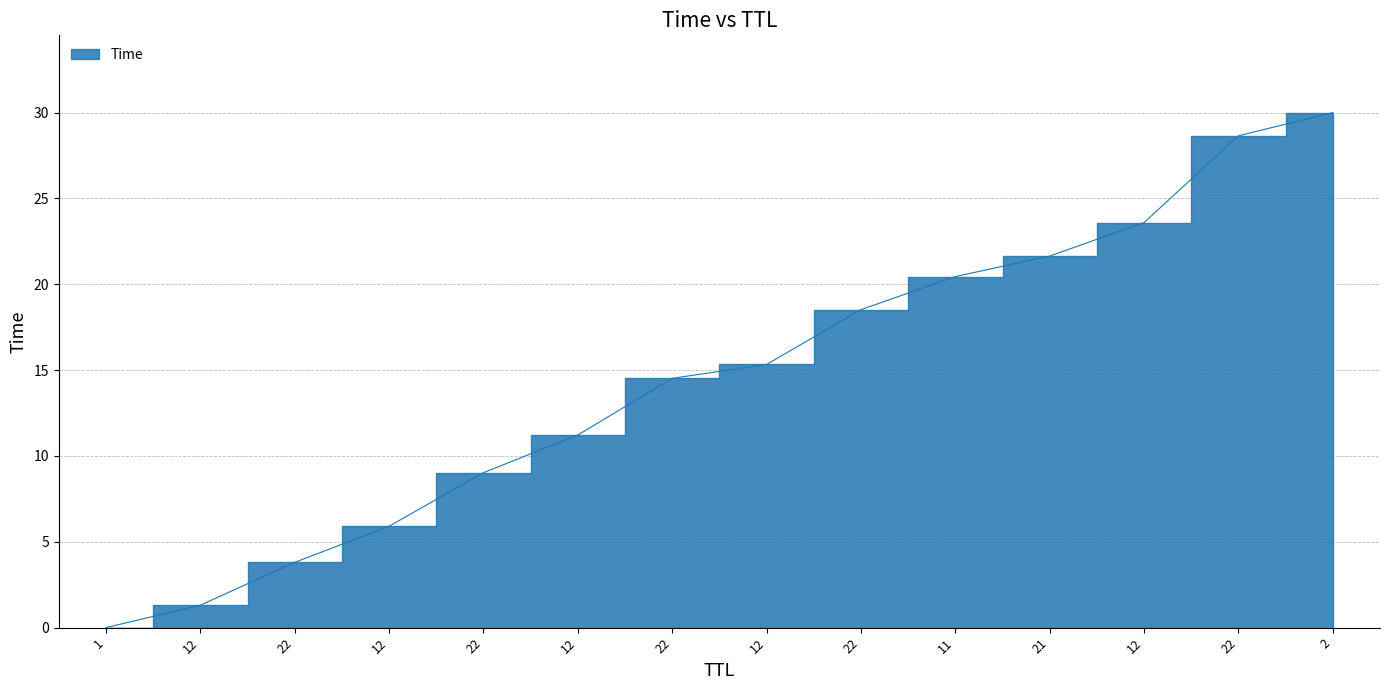

Which label corresponds to the largest value in the chart?

2